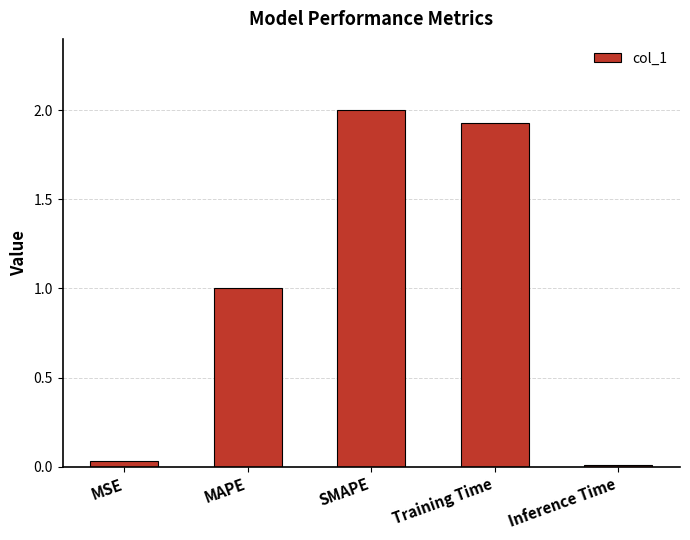

What is the average value?

1.0